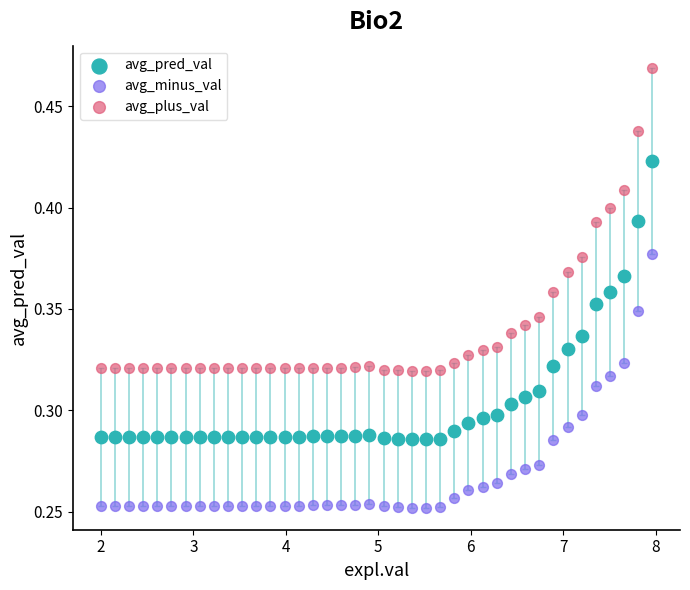

Across all data points, what is the range of X values (max minus min)?

6.0